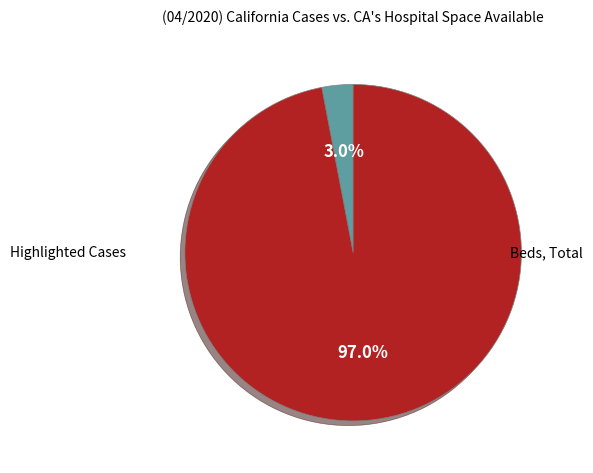

Is there any slice that represents more than half of the pie?

Yes